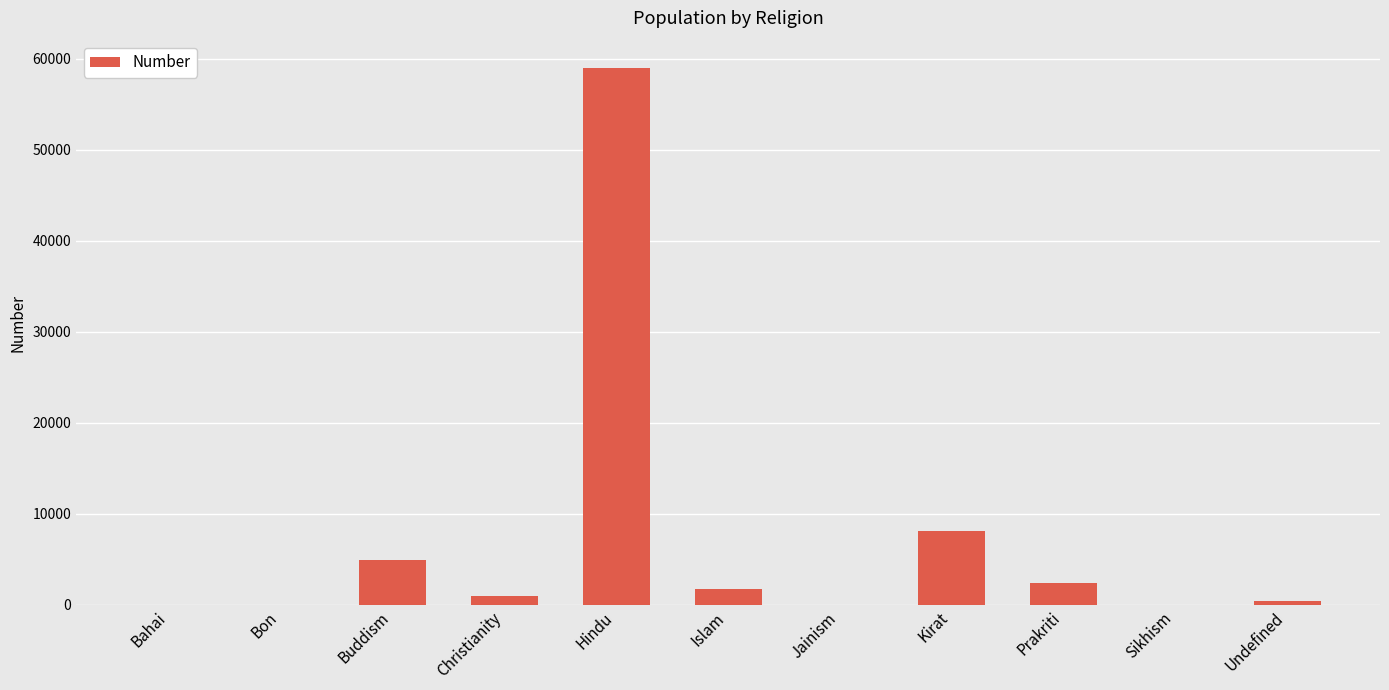

Is it true that the value at Buddism is 4893?

True